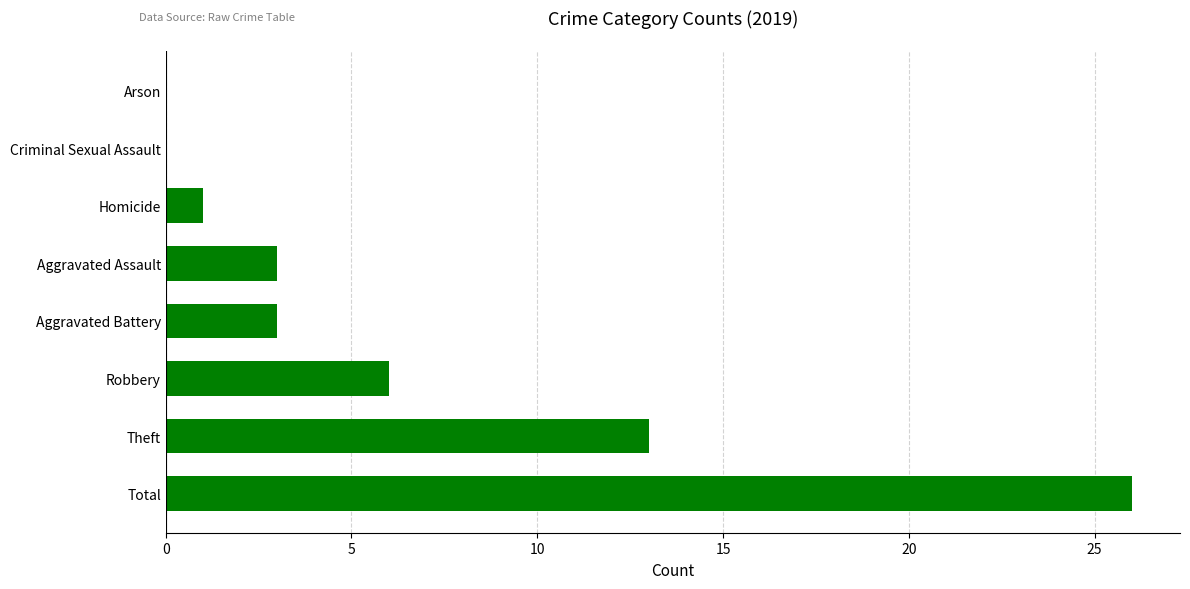

What is the maximum value shown in the chart?

26